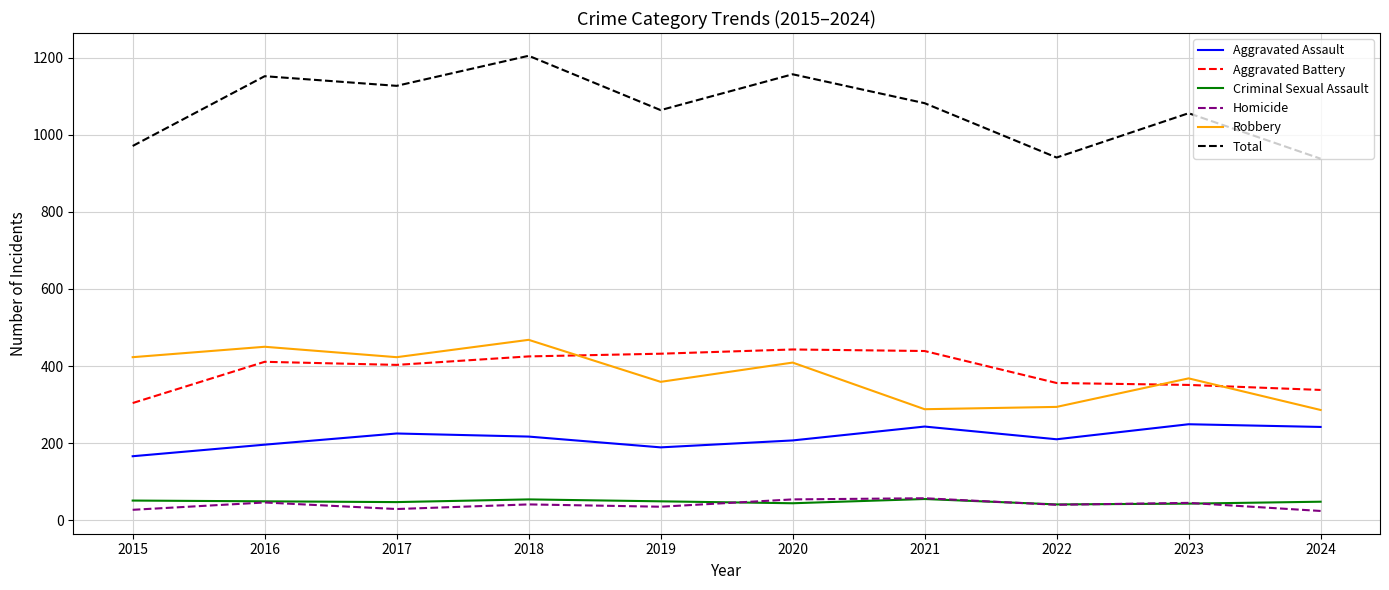

What is the minimum value for Aggravated Battery?

304